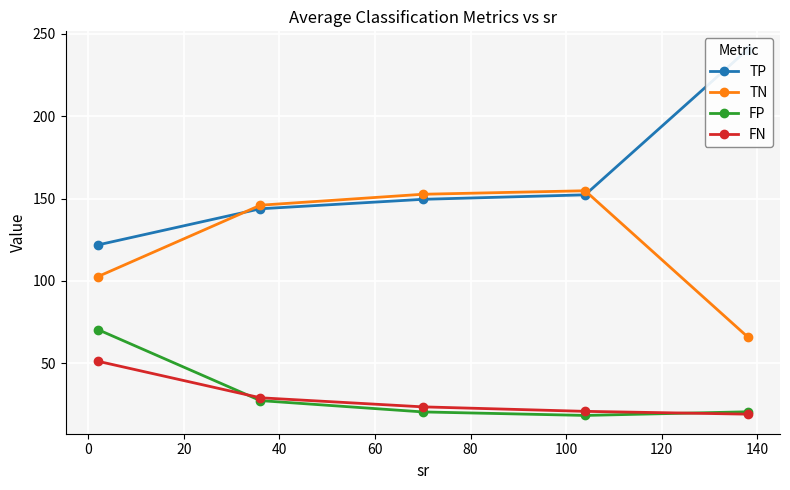

Rank the series by their maximum value, from highest to lowest.

TP, TN, FP, FN